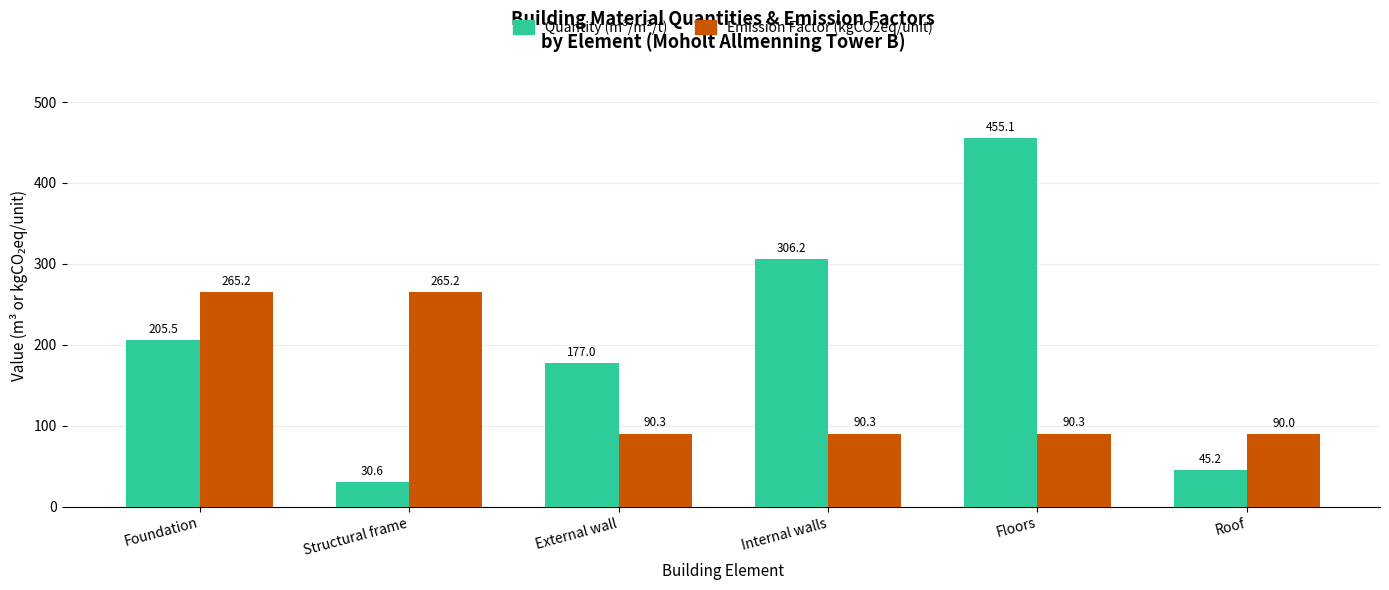

Reading left to right, what are all the values shown in this chart?

Quantity (m³/m²/t): Foundation=205.5	Structural frame=30.6	External wall=177.0	Internal walls=306.2	Floors=455.1	Roof=45.2
Emission Factor (kgCO2eq/unit): Foundation=265.2	Structural frame=265.2	External wall=90.3	Internal walls=90.3	Floors=90.3	Roof=90.0